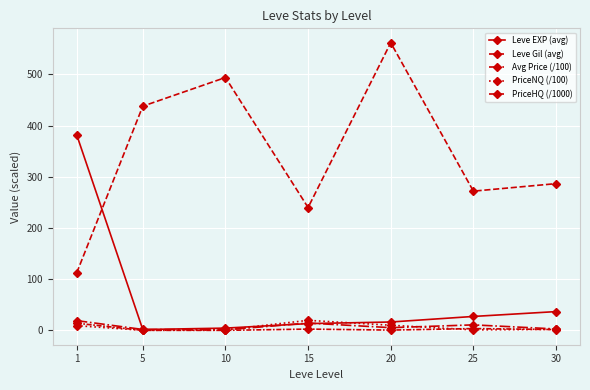

True or false: Avg Price (/100) and Leve EXP (avg) intersect in this chart.

True